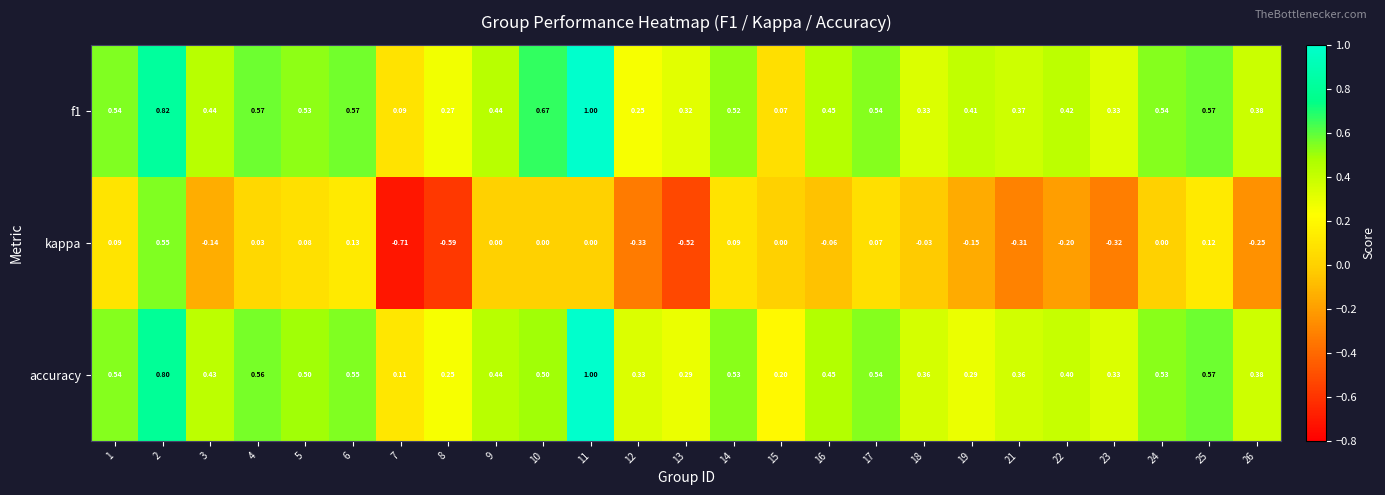

Is the value of kappa at 1 greater than the value of accuracy at 14?

No